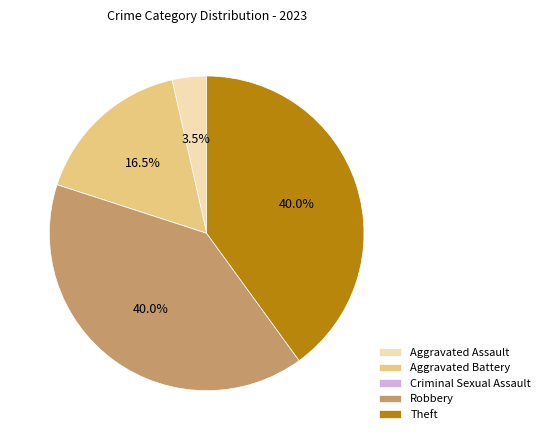

Combined, do Aggravated Assault and Theft account for over 50%?

No